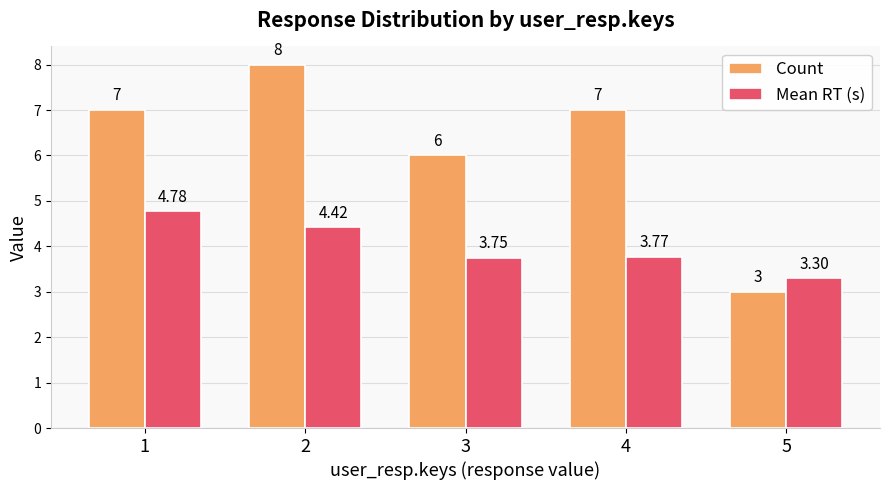

Which series changed the most between 2 and 4?

Count